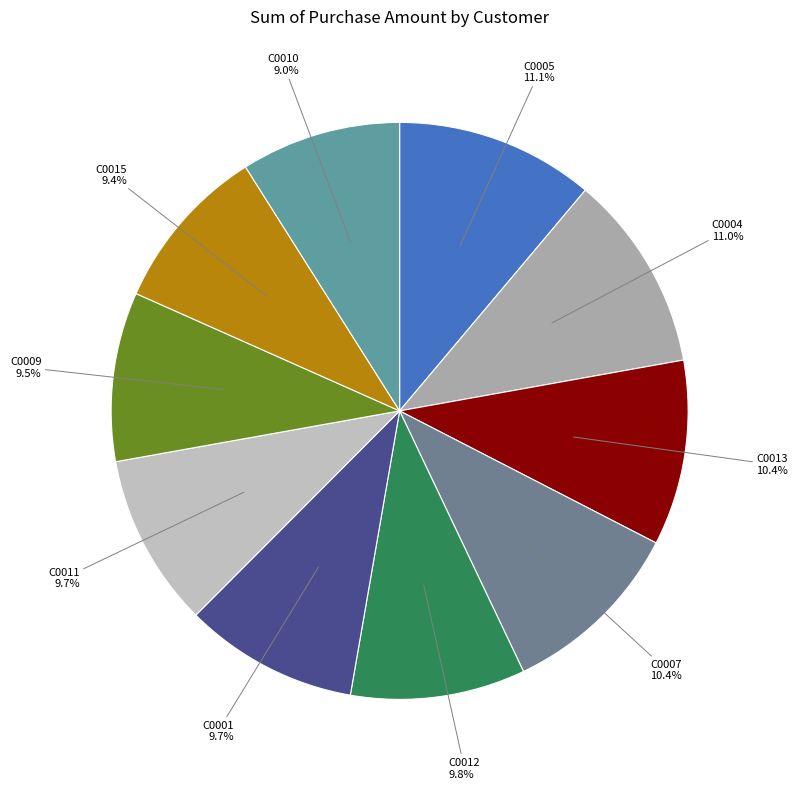

Which category has the smallest portion of the pie?

C0010